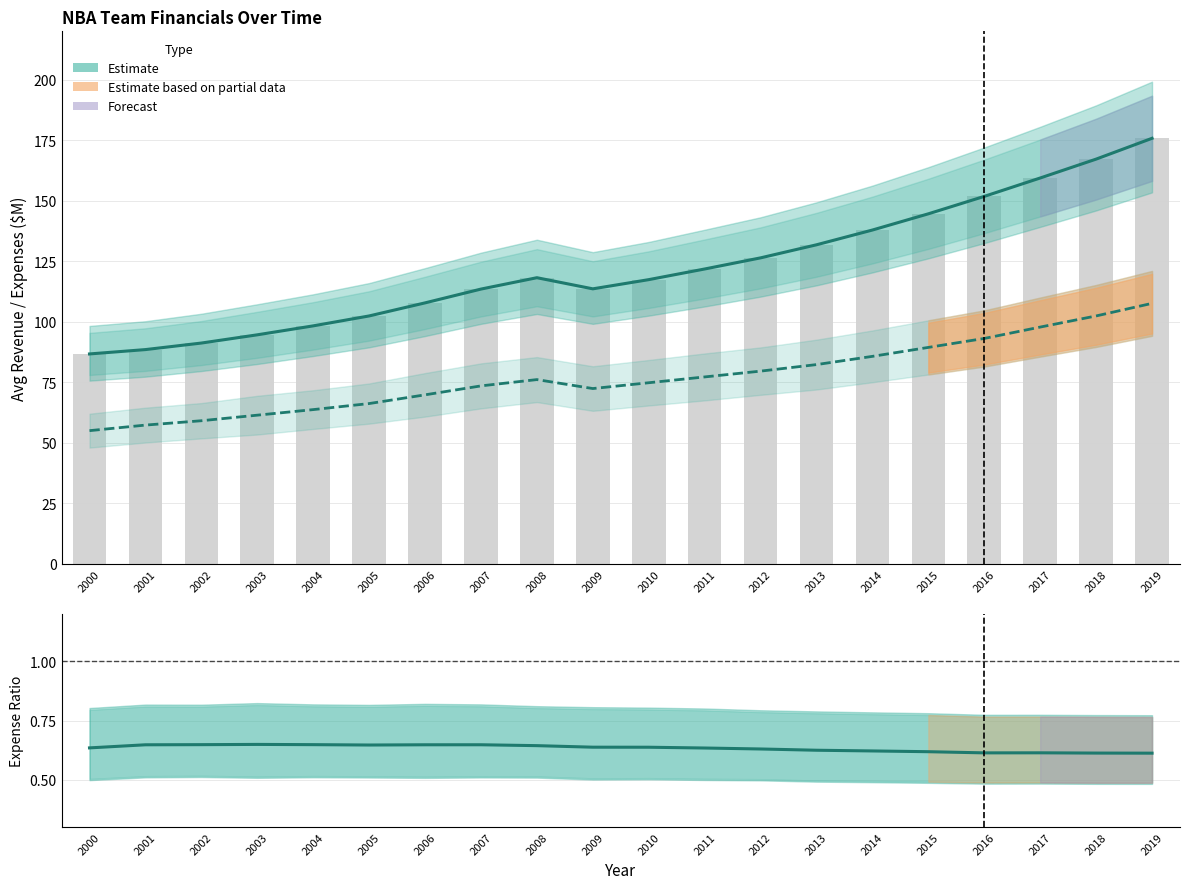

What is the value of the Avg Player Expenses bar at the 5th from the left?

63.7